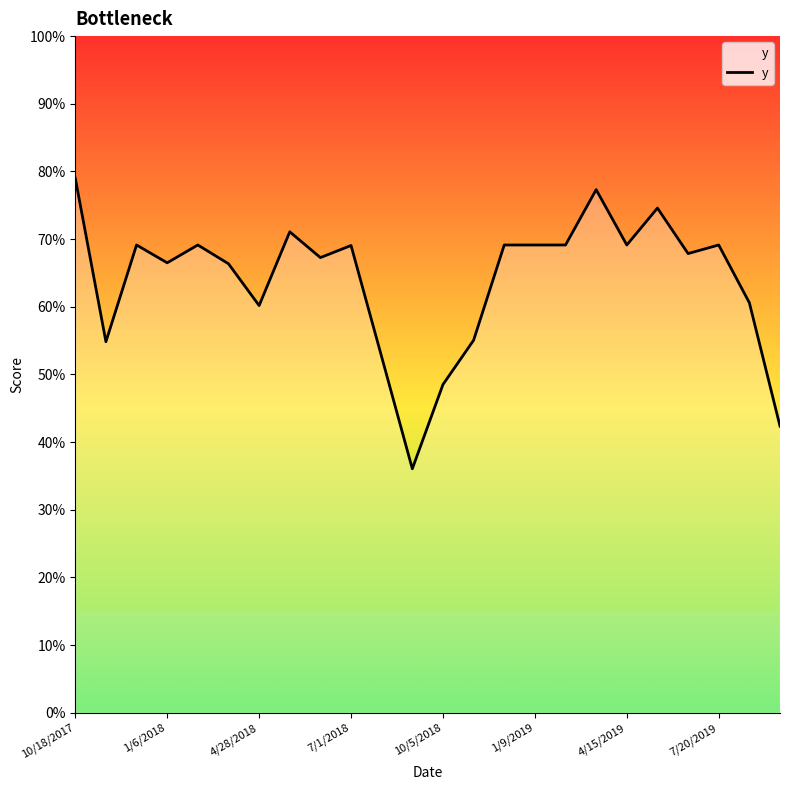

List the labels in order of value, smallest first.

11, 23, 12, 10, 1/6/2018, 13, 4/15/2019, 22, 1/9/2019, 7/1/2018, 8, 20, 9, 4/28/2018, 10/5/2018, 14, 15, 16, 18, 21, 7/20/2019, 19, 17, 10/18/2017